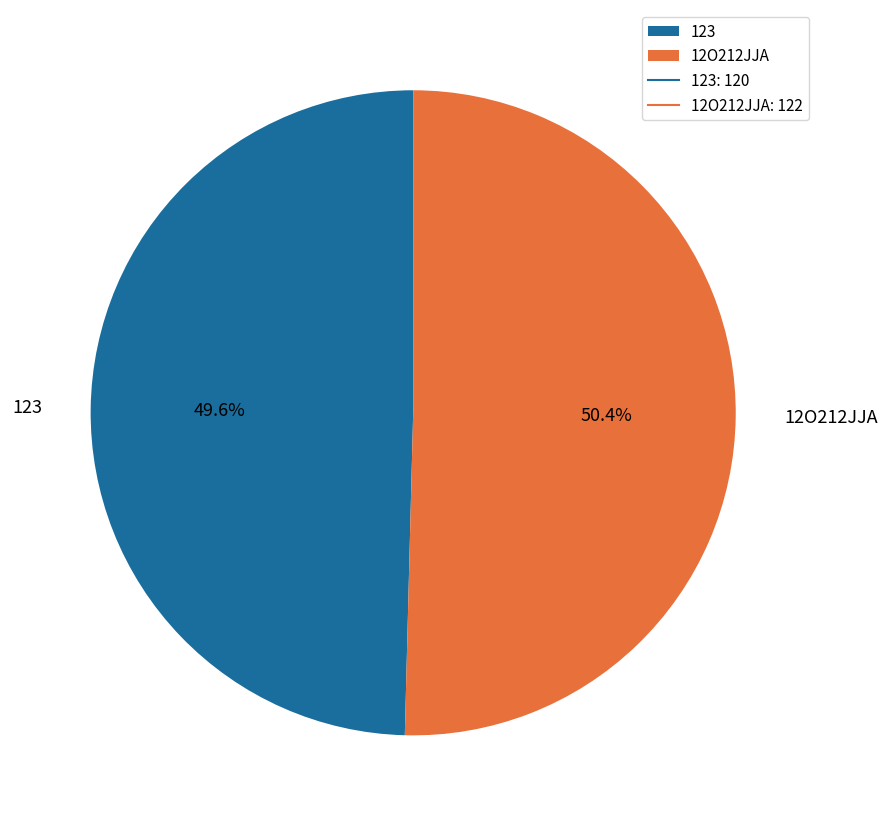

To the nearest percent, what is the difference between the 123 and 12O212JJA slice percentages?

1%